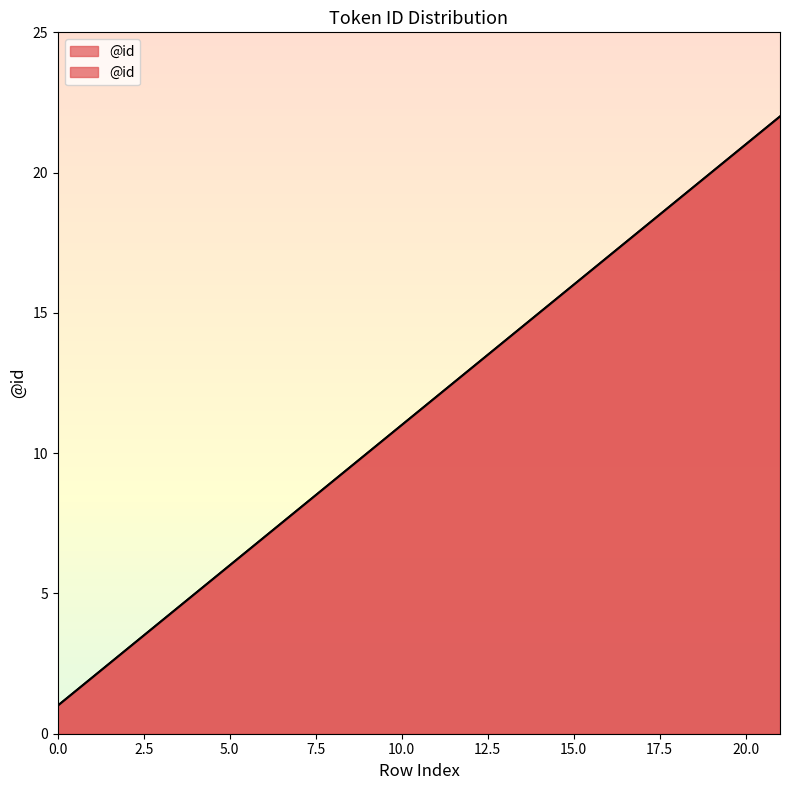

What is the sum of all values?

253